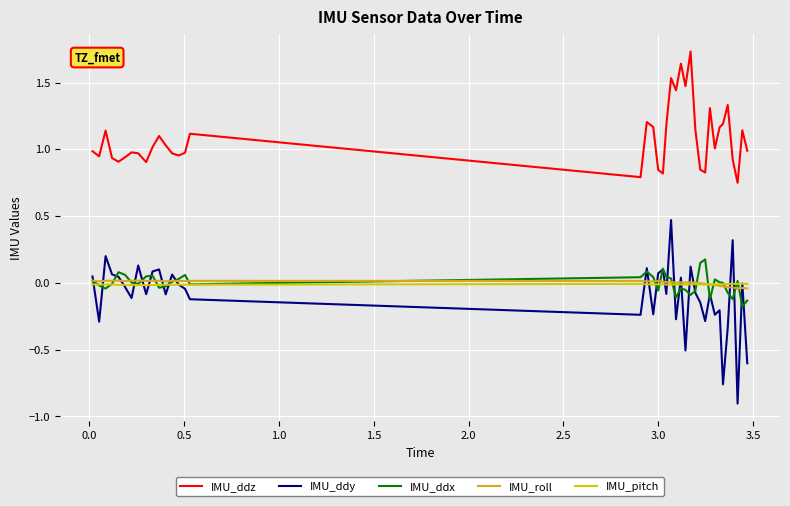

True or false: IMU_ddz has more than 2 points higher than both neighbors.

True